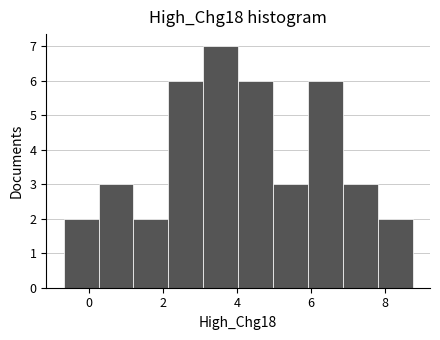

Reading left to right, list every bar in this chart as the range it spans on the x-axis followed by its height. Neither the bar edges nor the heights are printed on the chart, so give them approximately, as read against the axes.

-0.6 to 0.2: 2
0.2 to 1.2: 3
1.2 to 2.2: 2
2.2 to 3.0: 6
3.0 to 4.0: 7
4.0 to 5.0: 6
5.0 to 6.0: 3
6.0 to 6.8: 6
6.8 to 7.8: 3
7.8 to 8.8: 2